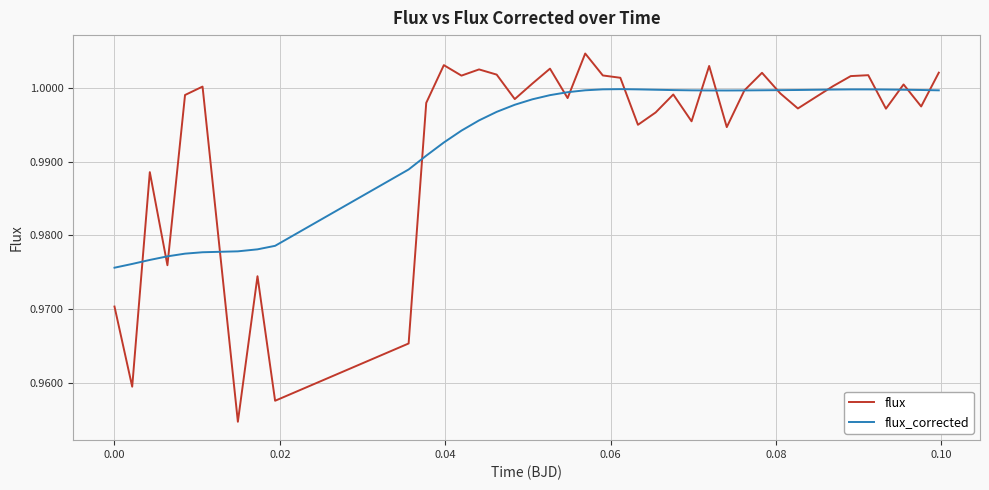

True or false: flux has more than 0 interior local peaks.

True